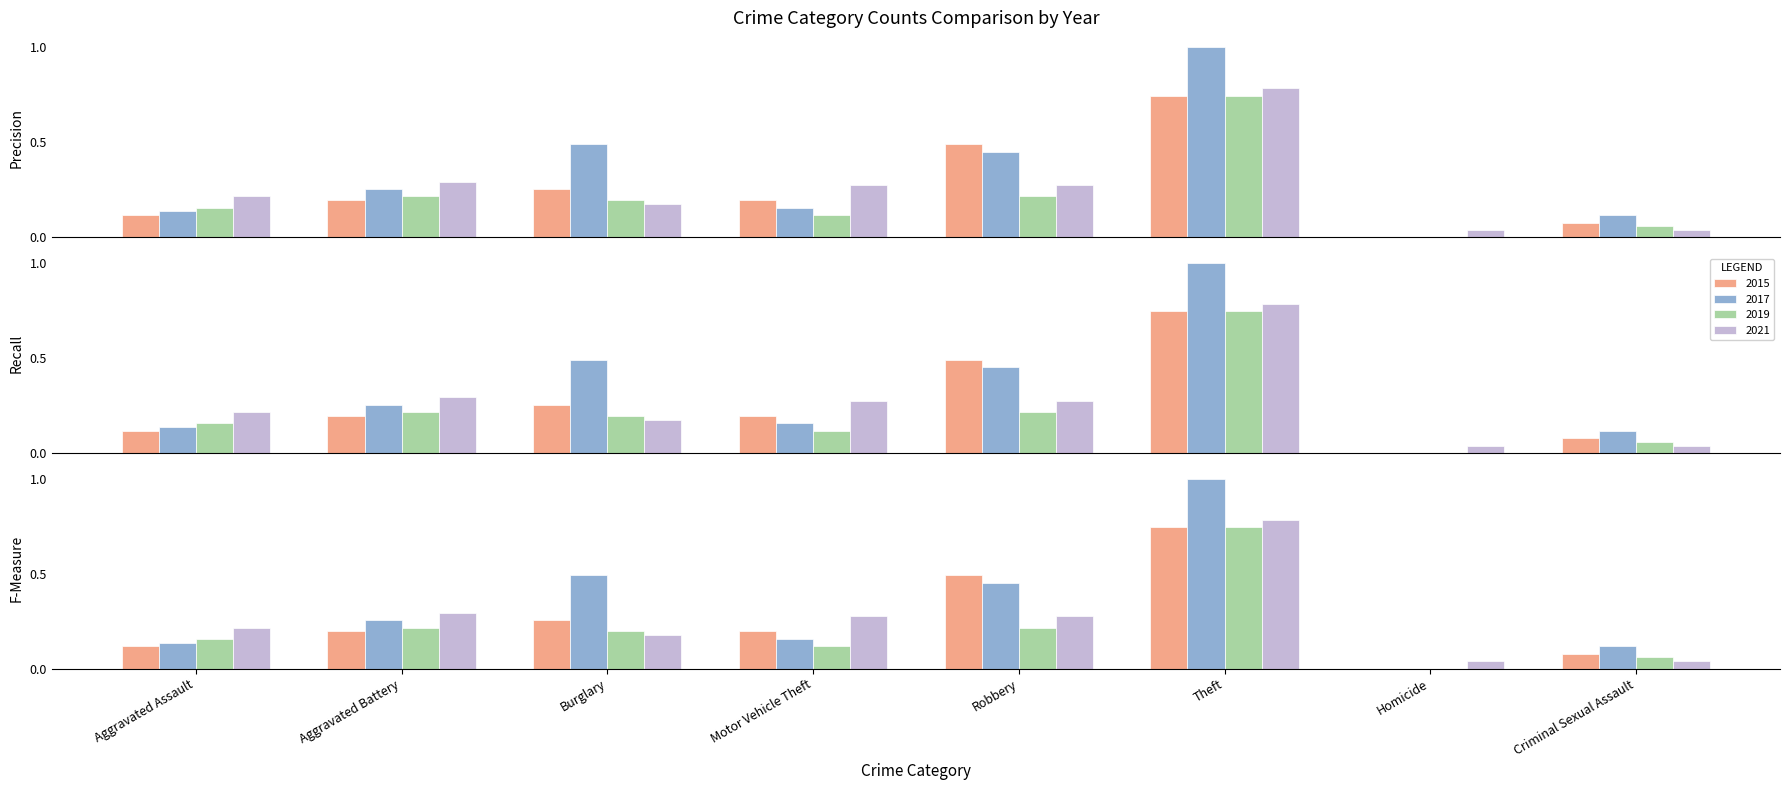

Are the bars horizontal?

No